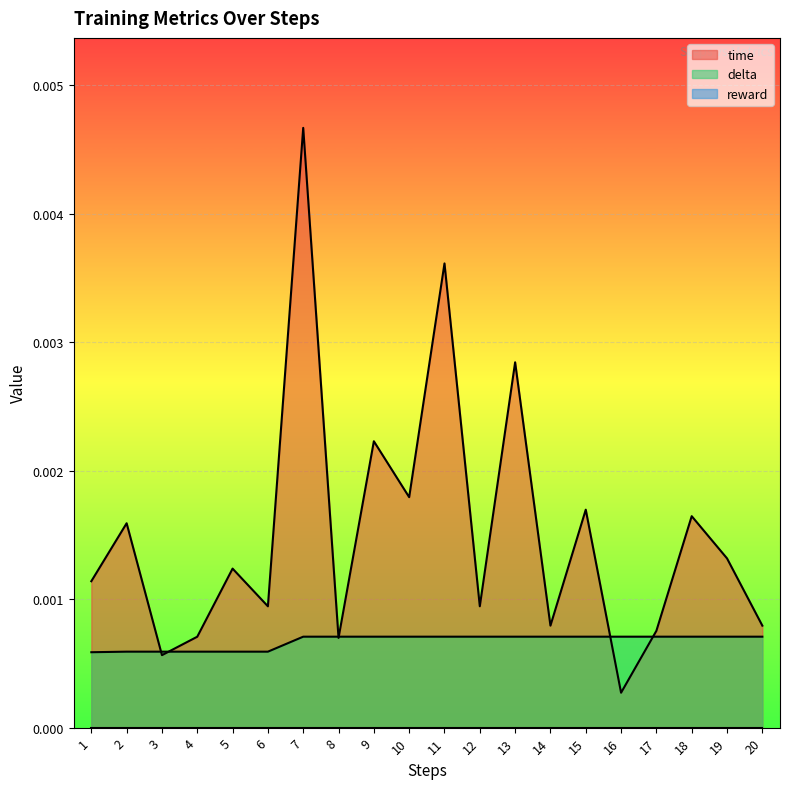

Between 3 and 6, which is larger?

6